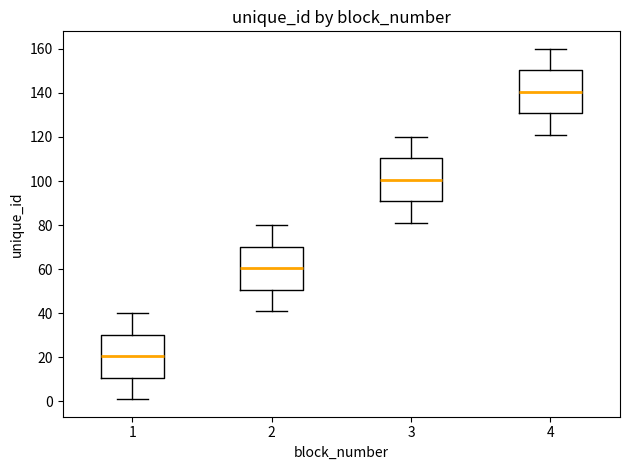

Reading left to right, read every box against the y-axis: the position of its median line, the range the box covers, and the ends of its whiskers. The values are not printed on the chart, so give them approximately, as read against the axis.

1: median 20, box 10 to 30, whiskers 2 to 40
2: median 60, box 50 to 70, whiskers 42 to 80
3: median 100, box 90 to 110, whiskers 82 to 120
4: median 140, box 130 to 150, whiskers 122 to 160